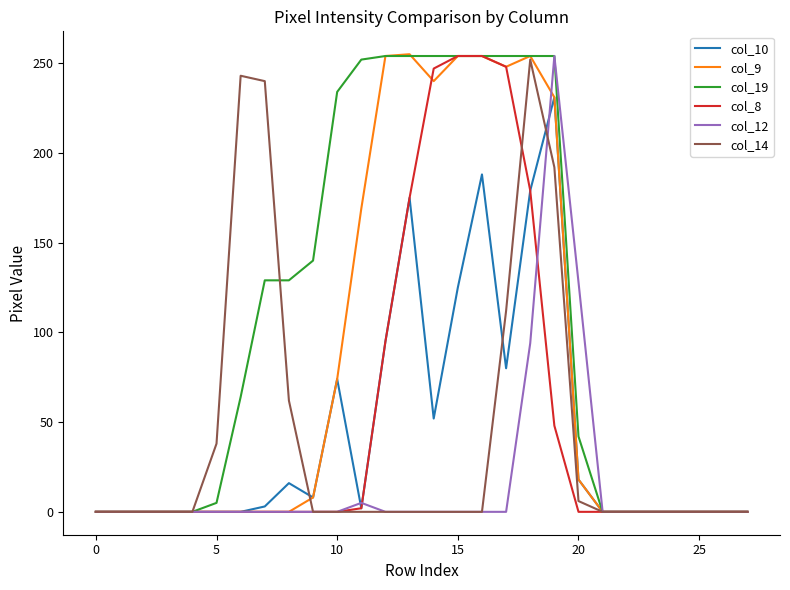

Which series has the largest range (max minus min)?

col_9